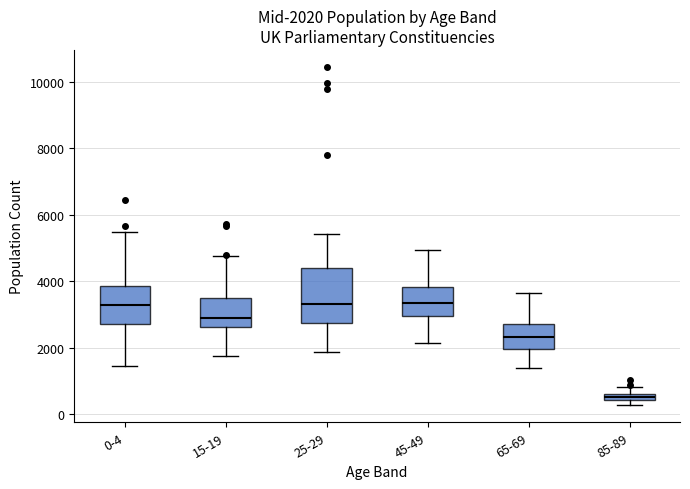

Which box is the tallest, from its lower edge to its upper edge?

25-29